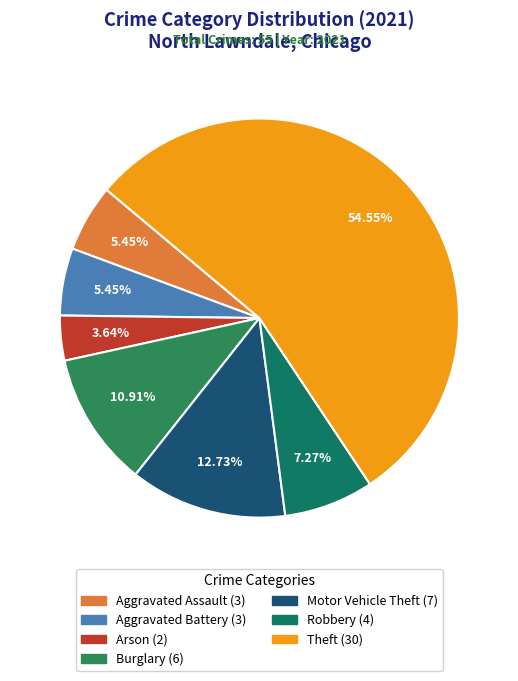

How many slices are in this pie chart?

7